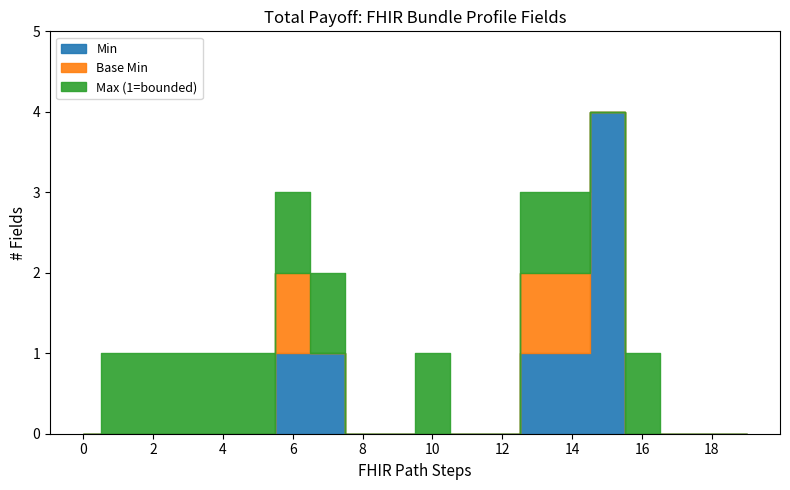

True or false: Base Min has more than 0 interior local peaks.

True